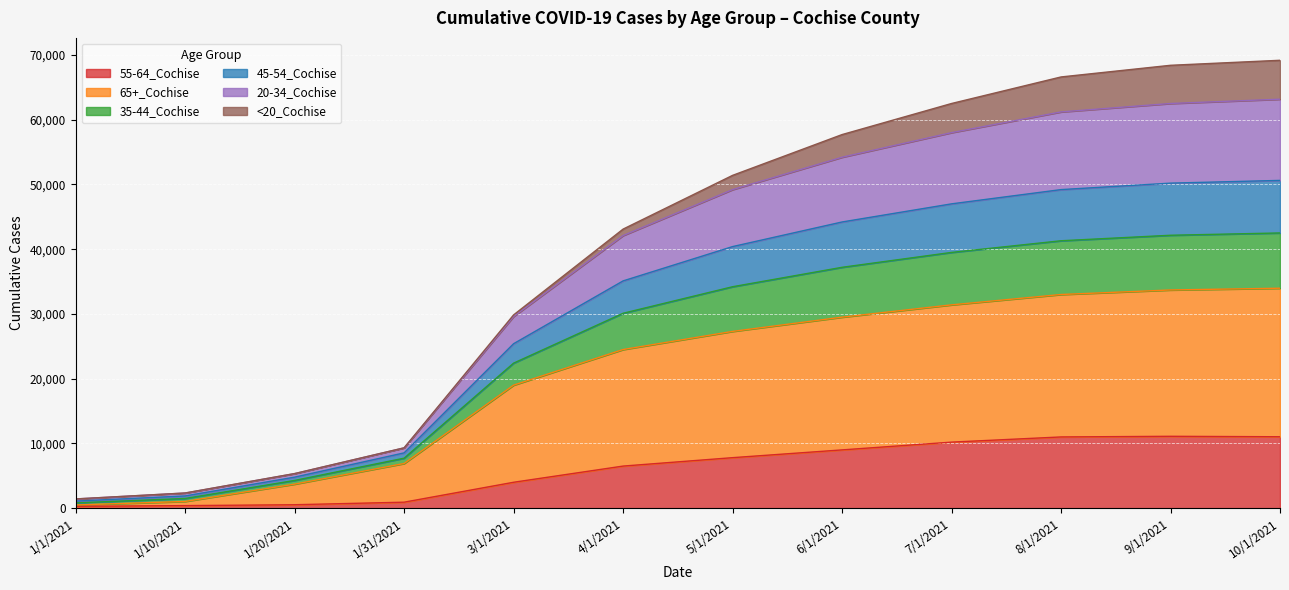

What is the total value across all series at 6/1/2021?

57700